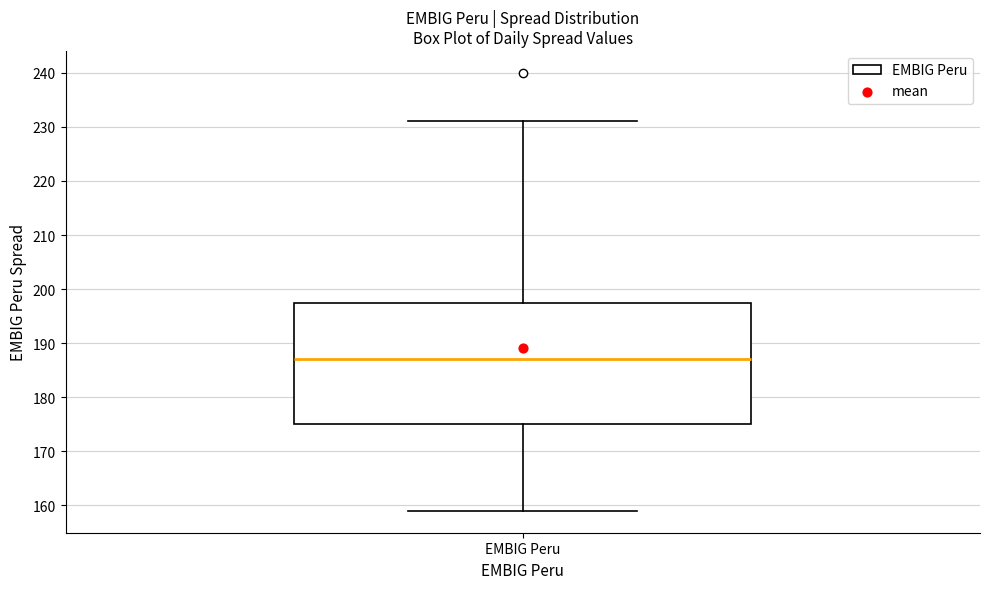

Where is the lower edge of the box for EMBIG Peru on the y-axis? The values are not printed on the chart, so give them approximately, as read against the axis.

175